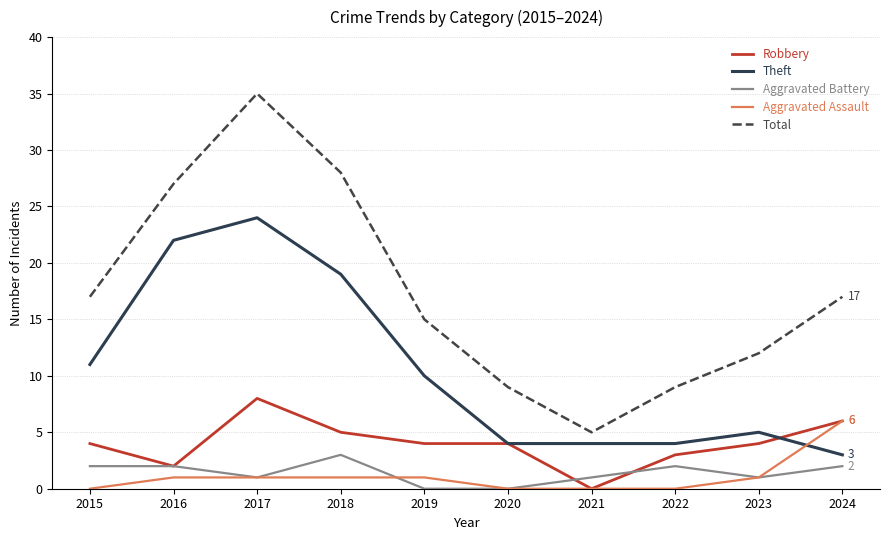

Rank the series by their maximum value, from lowest to highest.

Aggravated Battery, Aggravated Assault, Robbery, Theft, Total